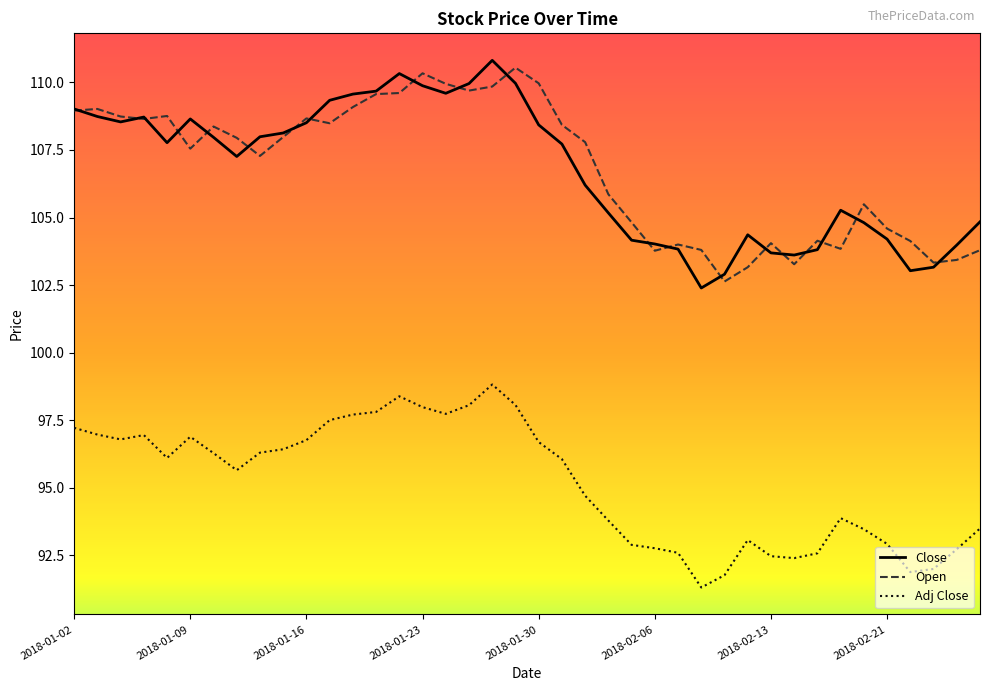

Rank the series by their maximum value, from highest to lowest.

Close, Open, Adj Close